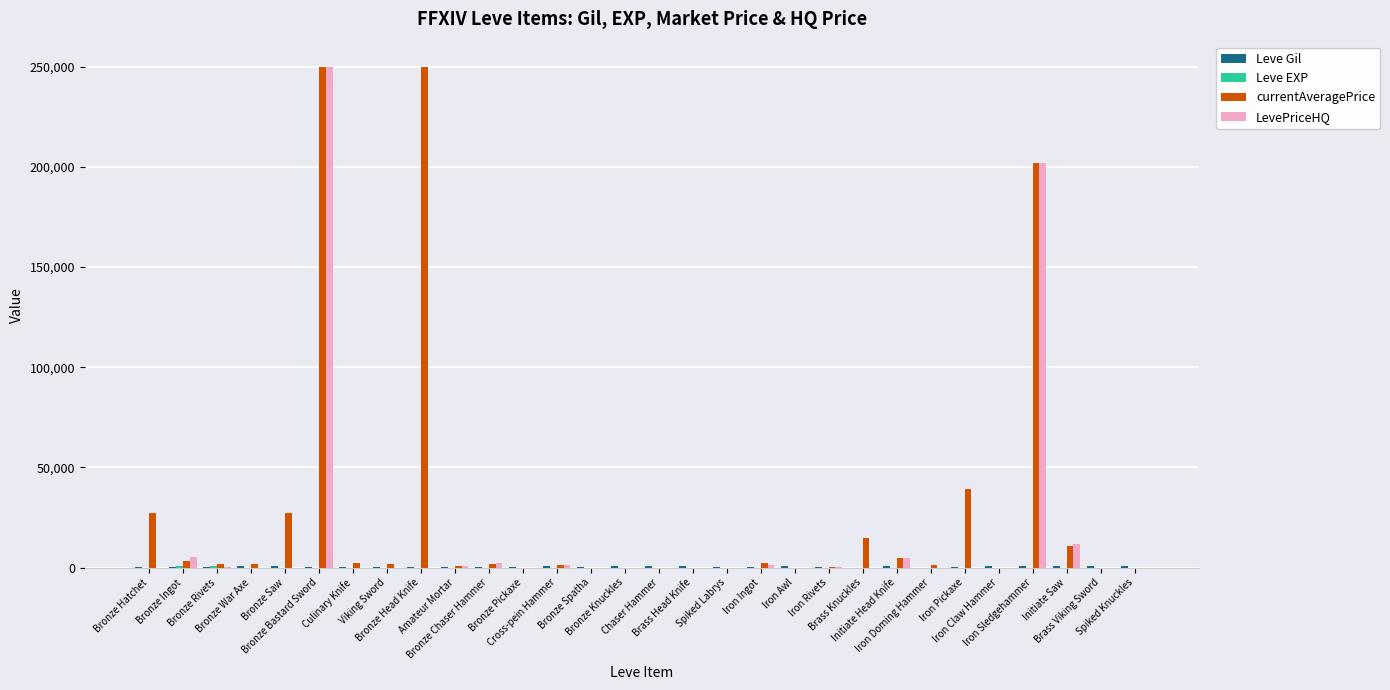

Which series has the largest total across all categories?

currentAveragePrice